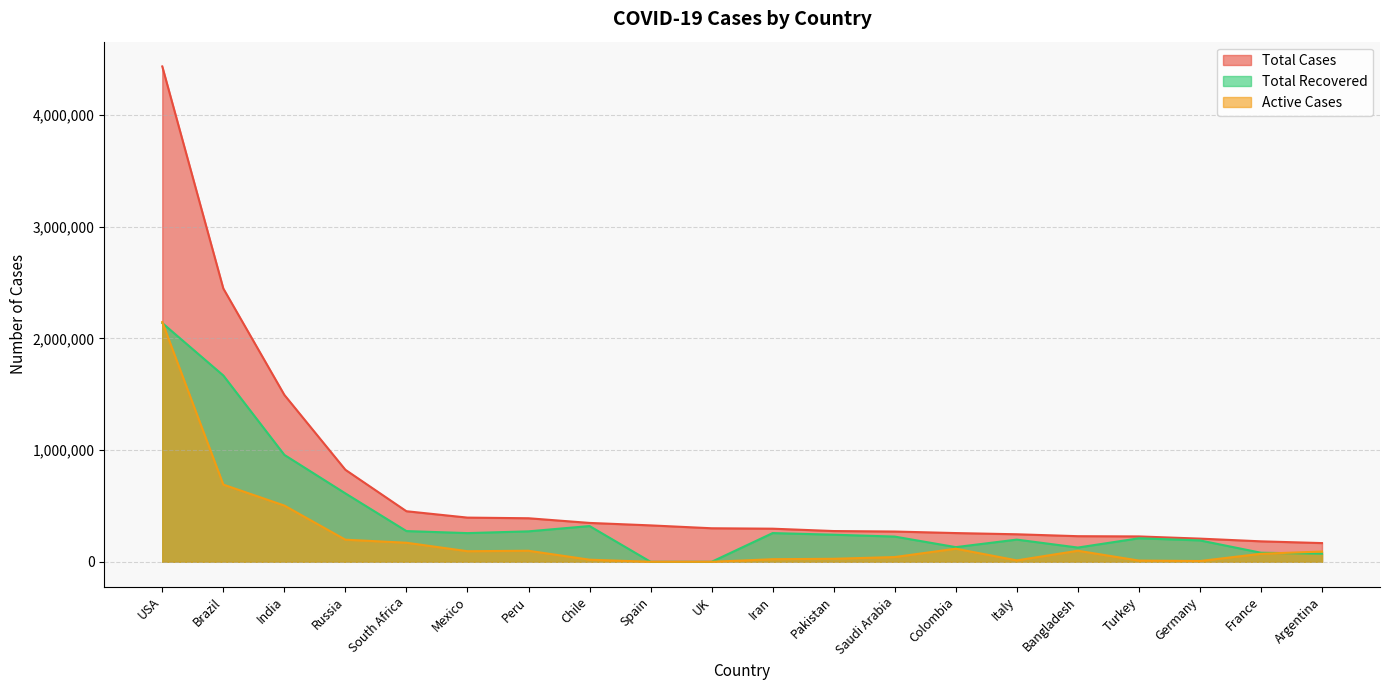

Reading left to right, extract all data points from this chart.

Total Cases: USA=4433941	Brazil=2446397	India=1493904	Russia=823515	South Africa=452529	Mexico=395489	Peru=389717	Chile=347923	Spain=325862	UK=300111	Iran=296273	Pakistan=275225	Saudi Arabia=270831	Colombia=257101	Italy=246286	Bangladesh=229185	Turkey=227019	Germany=207416	France=183079	Argentina=167416
Total Recovered: USA=2137187	Brazil=1667667	India=957044	Russia=612217	South Africa=274925	Mexico=256777	Peru=272547	Chile=319954	Spain=0	UK=0	Iran=257019	Pakistan=242436	Saudi Arabia=225624	Colombia=131161	Italy=198593	Bangladesh=127414	Turkey=210469	Germany=191400	France=81082	Argentina=72575
Active Cases: USA=2146296	Brazil=690993	India=503323	Russia=197794	South Africa=170537	Mexico=94690	Peru=98752	Chile=18782	Spain=0	UK=0	Iran=23107	Pakistan=26924	Saudi Arabia=42418	Colombia=117163	Italy=12581	Bangladesh=98771	Turkey=10920	Germany=6810	France=71788	Argentina=91782